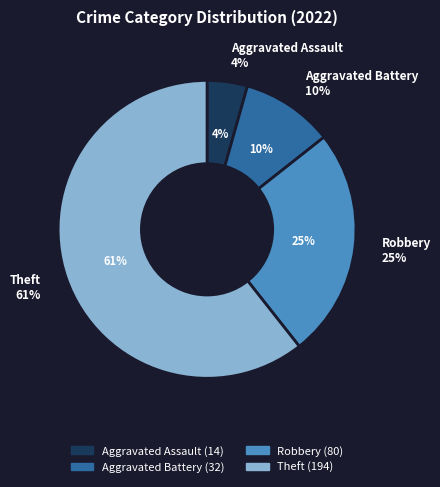

Is it true that Robbery is 37% of the pie?

False